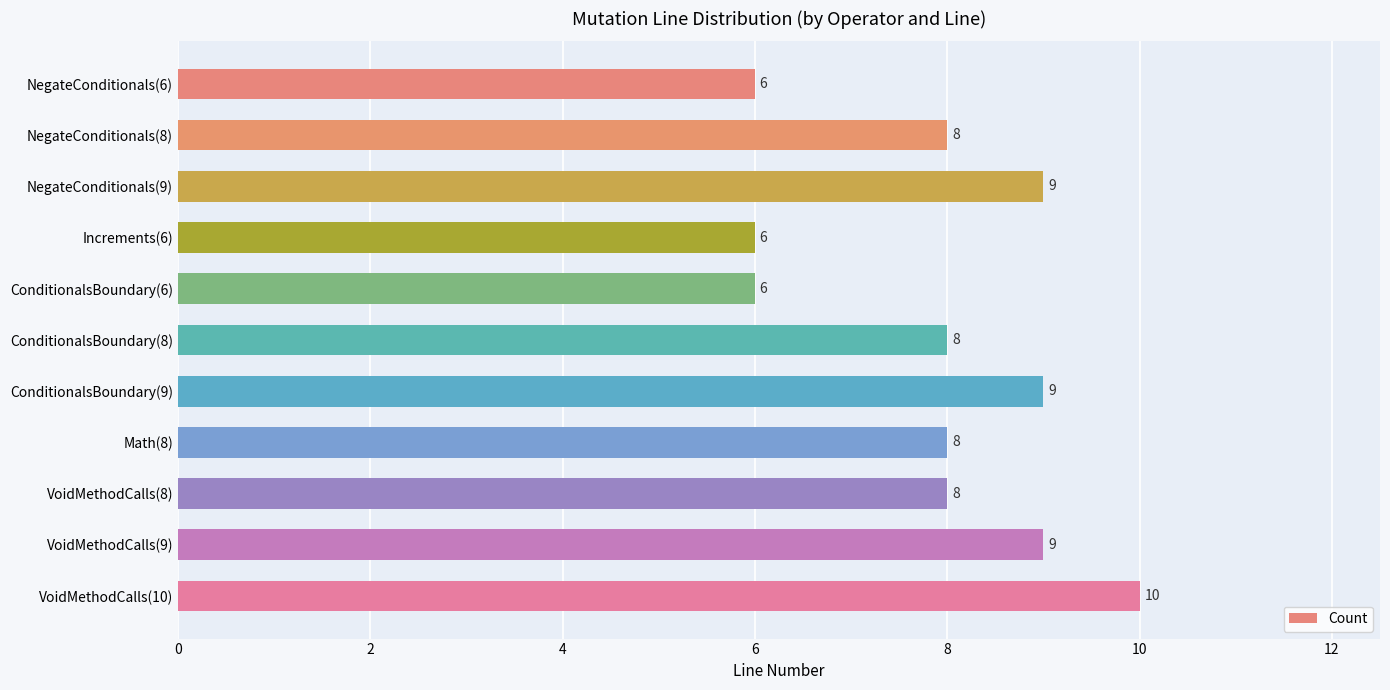

What is the sum of all values?

87